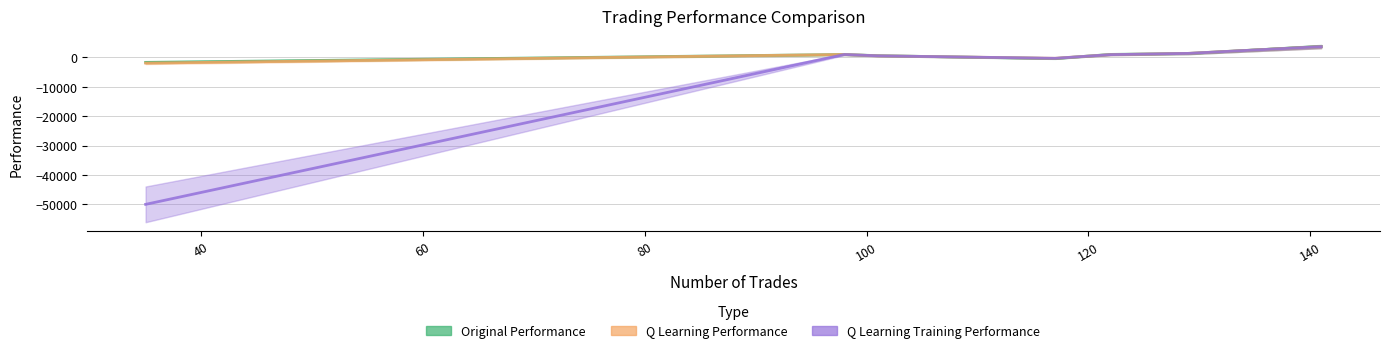

What is the difference between the highest and lowest values at 101?

46.5